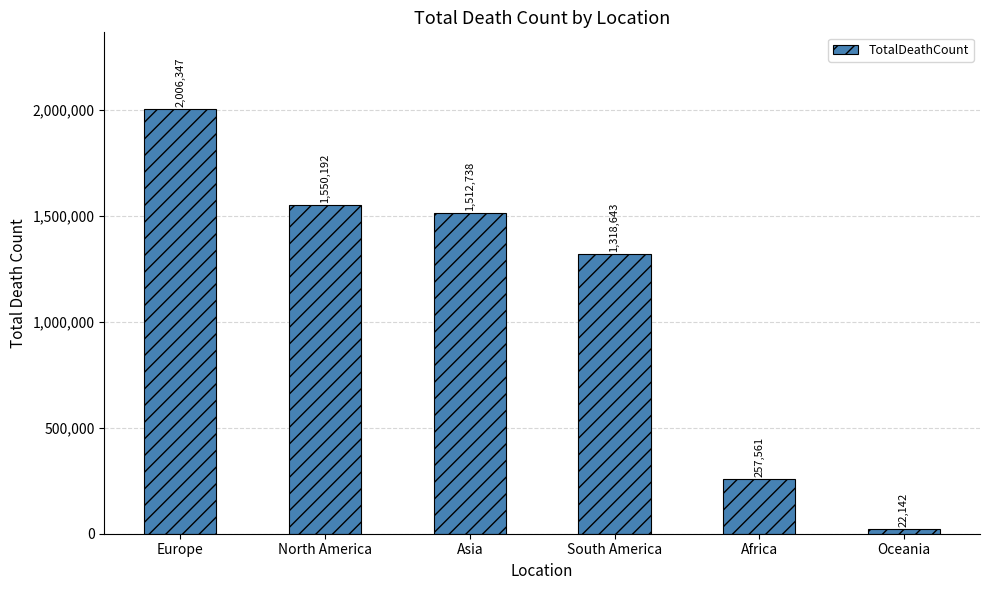

At which label does the data first exceed 1512738?

Europe